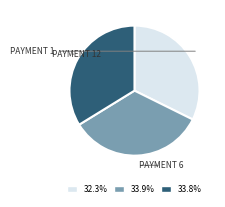

Count the number of slices in the pie.

3